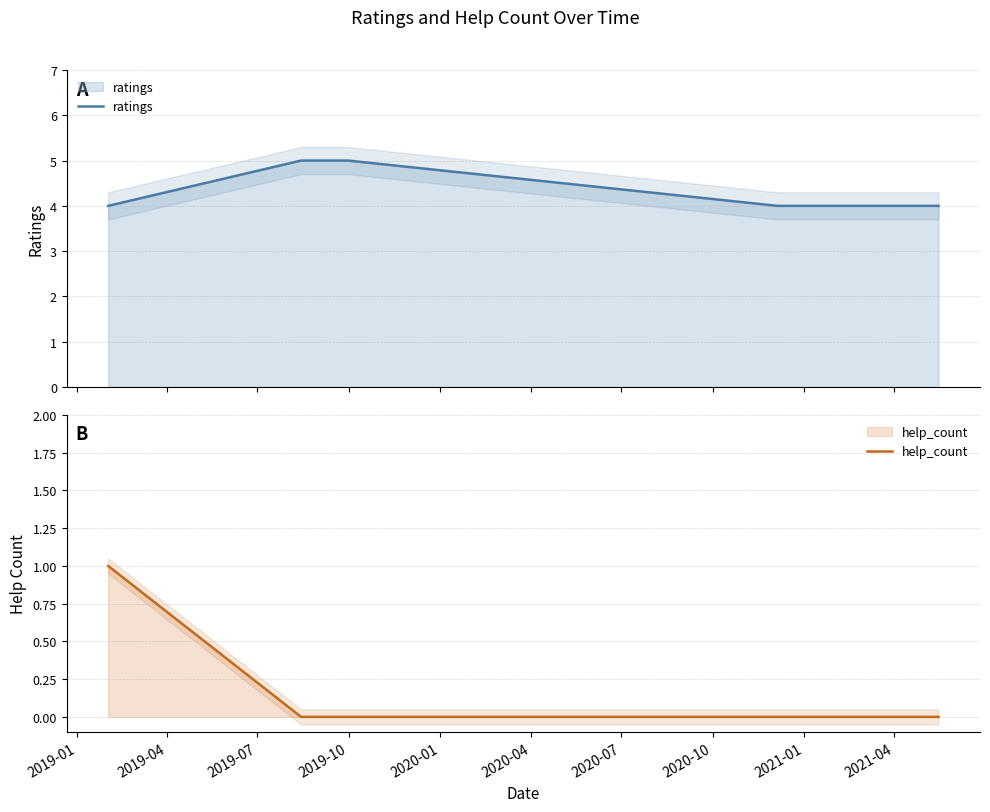

What is the difference between the maximum and minimum values in the ratings series?

1